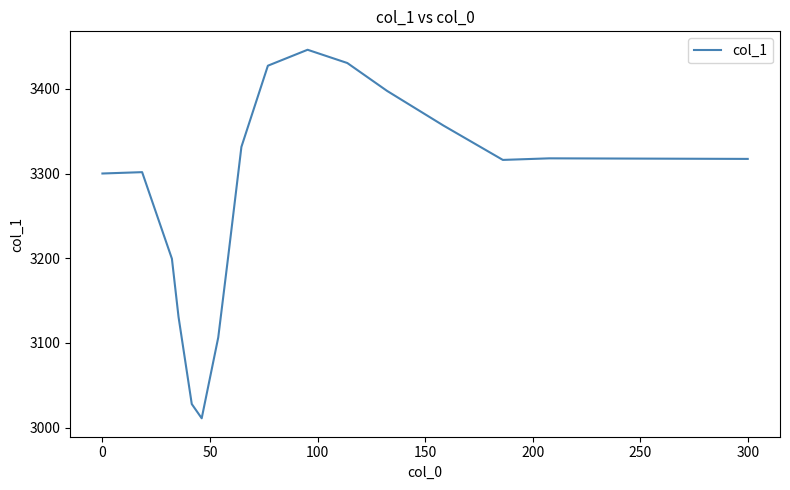

What is the difference between the maximum and minimum values?

435.3